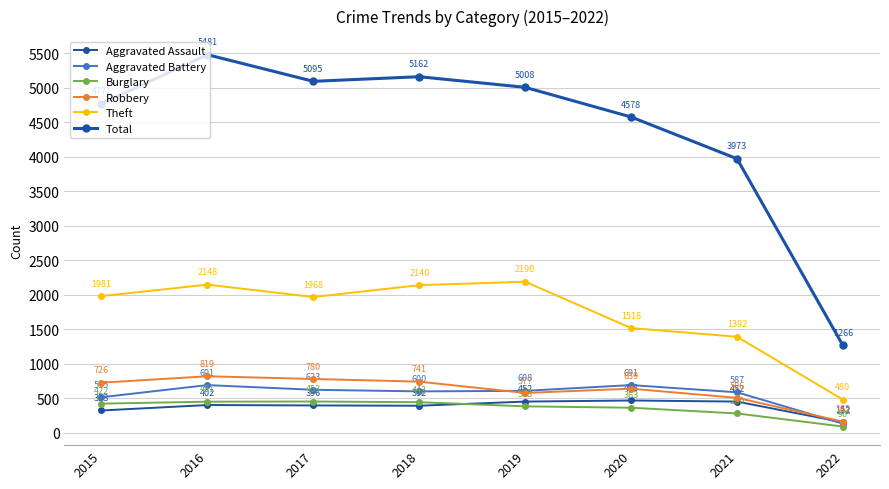

Which series has the widest spread of values?

Total